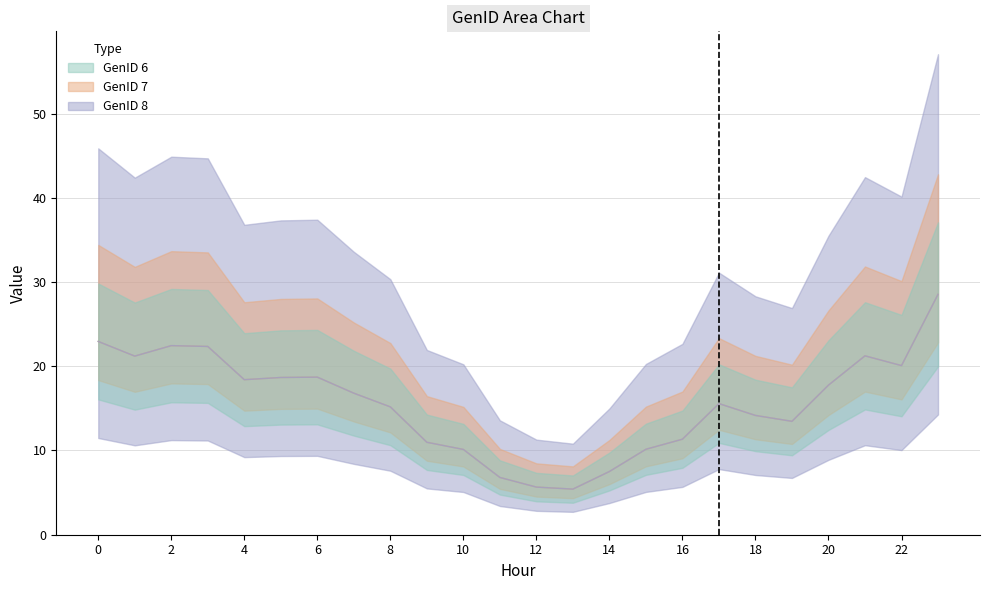

Between 18 and 12, which is larger?

18